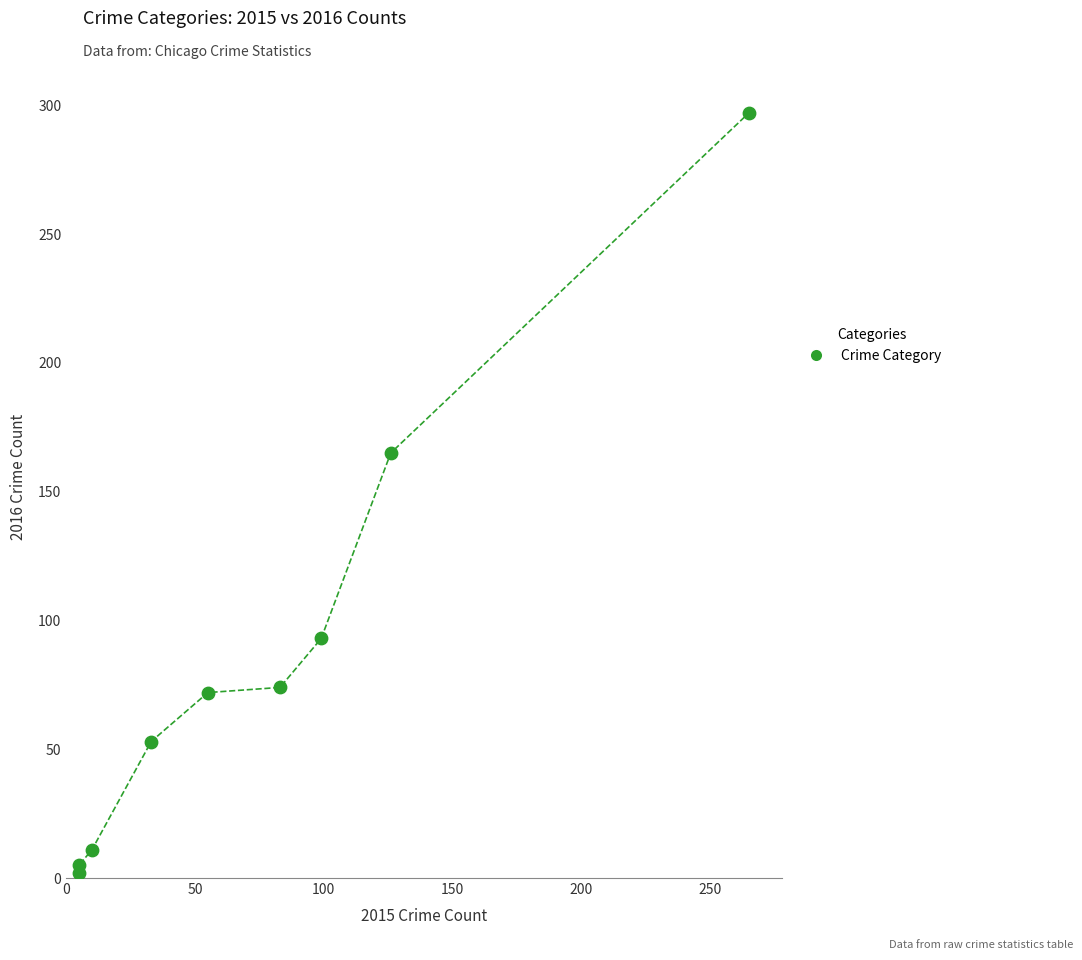

What Y value in the scatter plot is closest to 149?

165